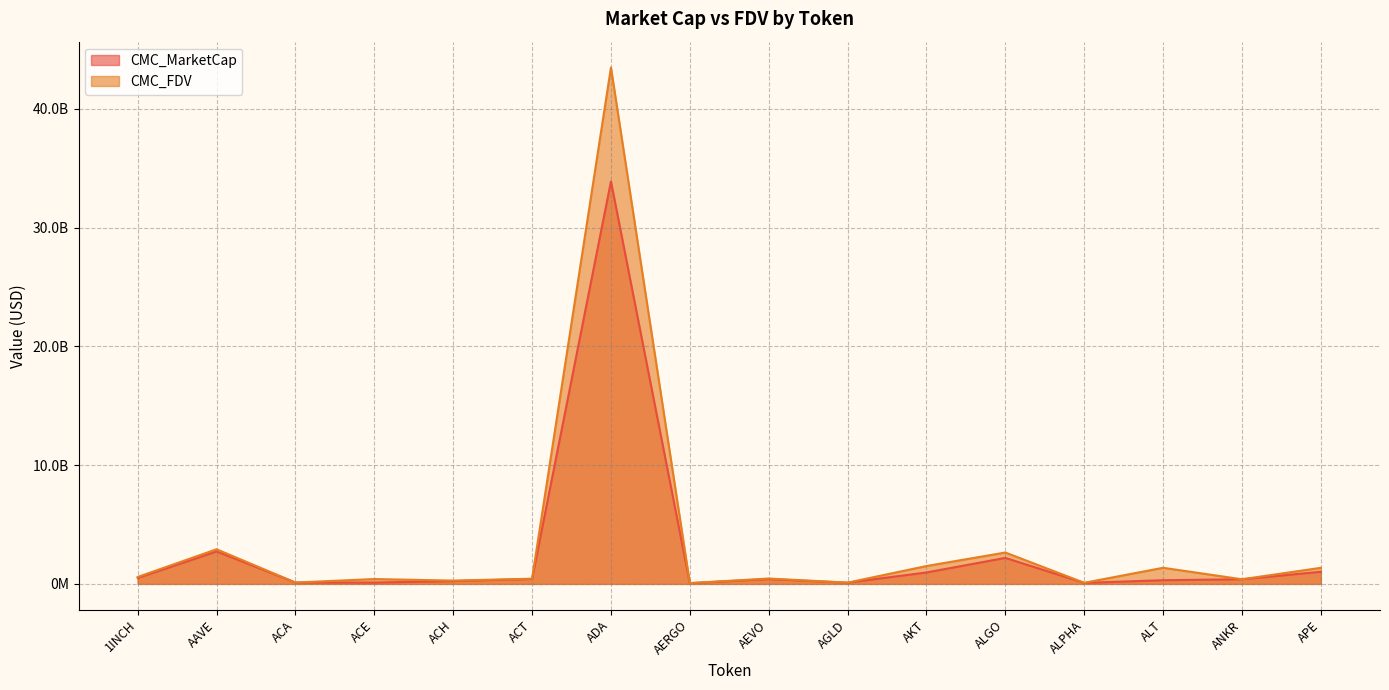

What is the difference between the second highest and second lowest values in the CMC_MarketCap series?

2647295246.9